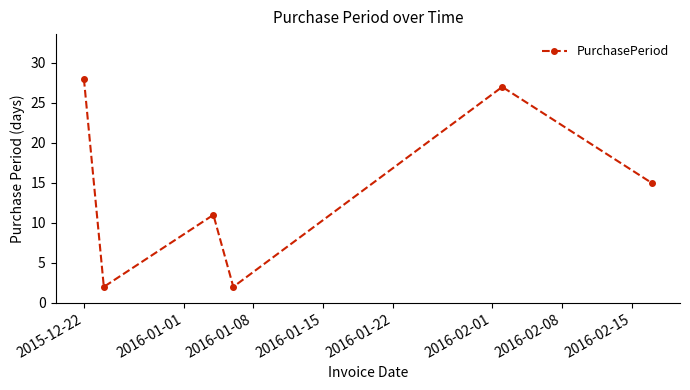

What is the value of the 5th point from the left?

27